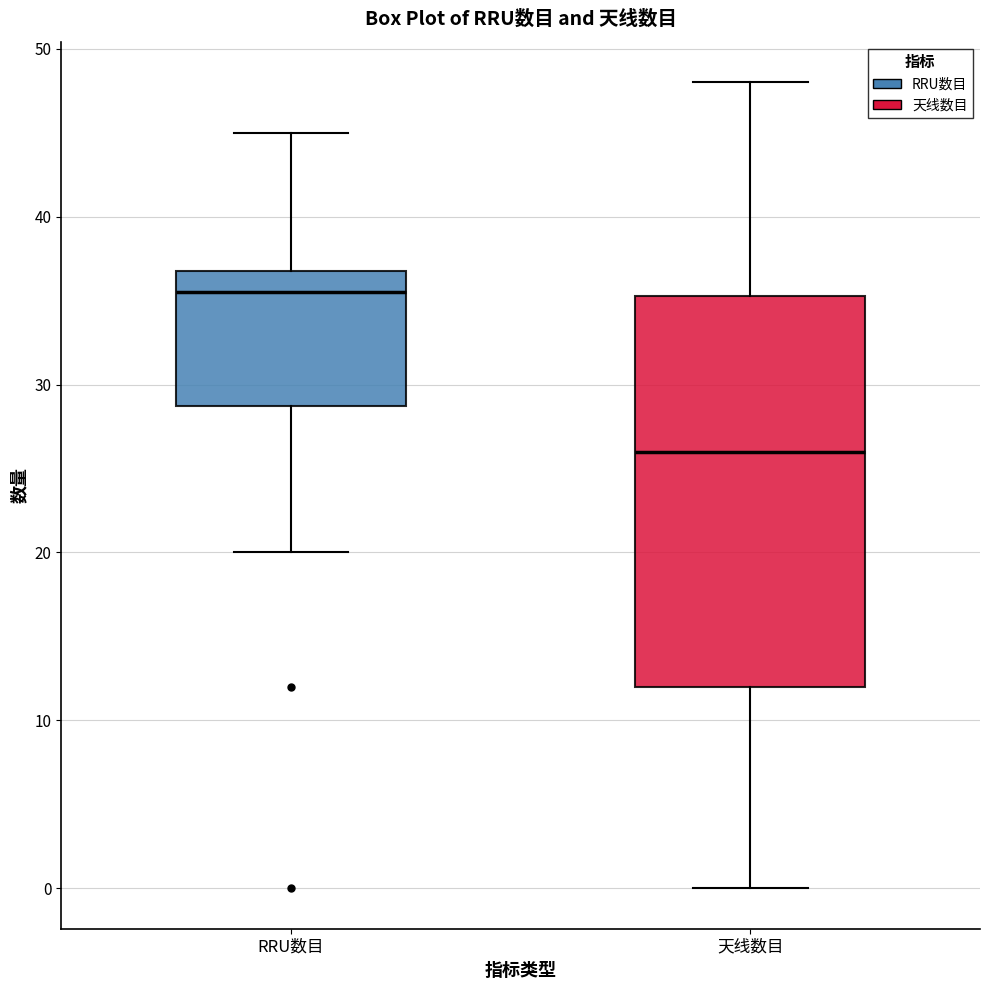

Where is the upper edge of the box for 天线数目 on the y-axis? The values are not printed on the chart, so give them approximately, as read against the axis.

35